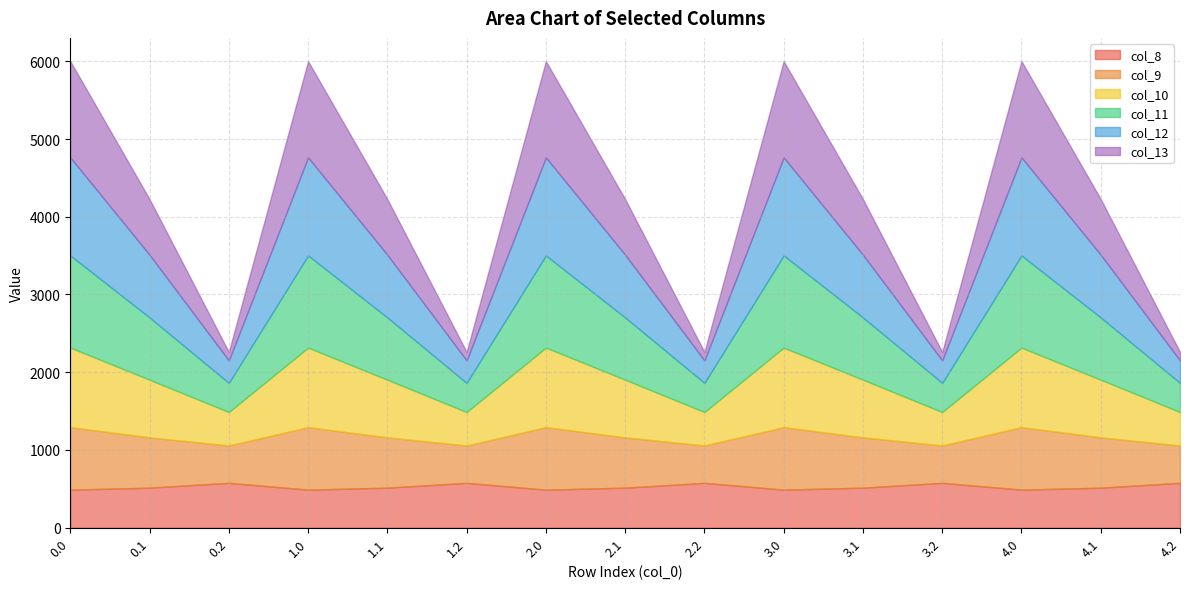

What is the difference between the highest and lowest values at 0.1?

292.0